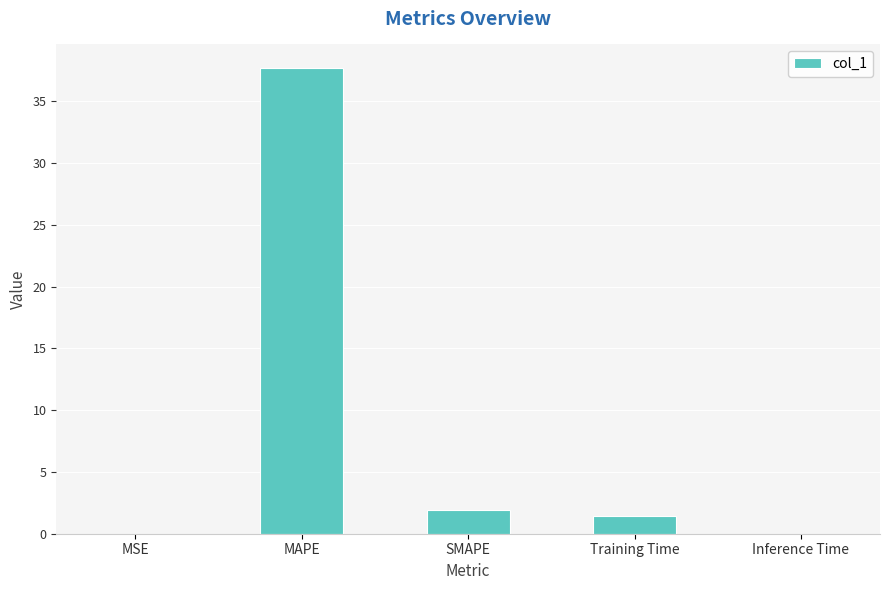

At which label does the data first exceed 1?

MAPE